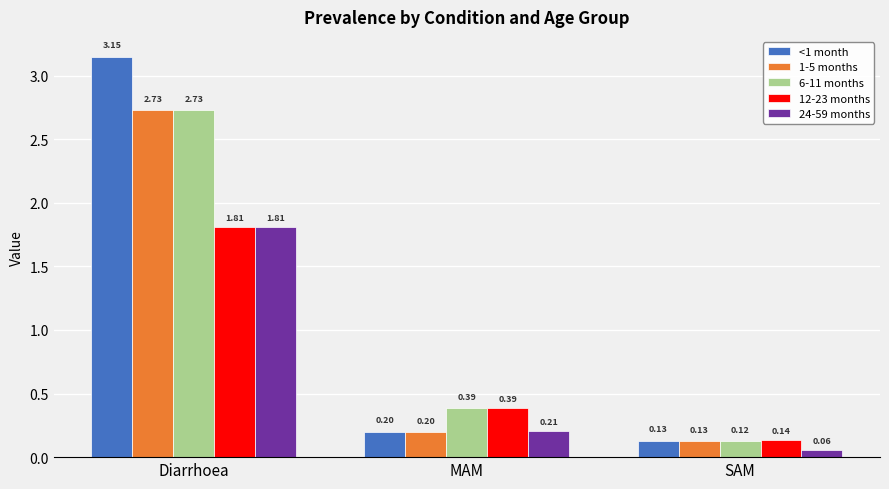

Which category has the lowest value in the 24-59 months series?

SAM